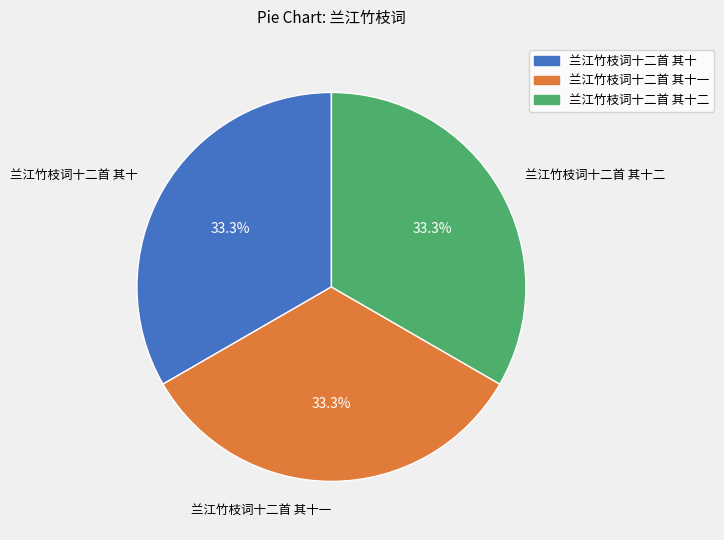

How many segments does this pie chart have?

3